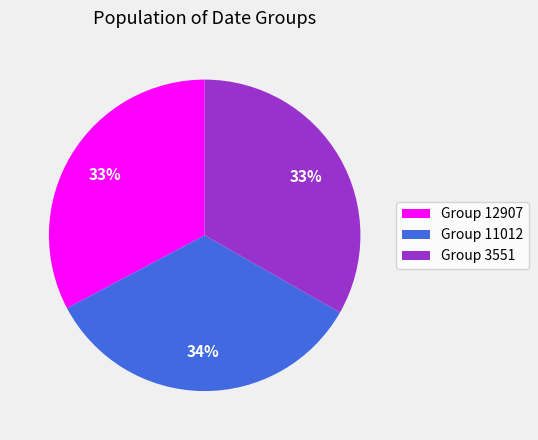

Is there any slice that represents more than half of the pie?

No